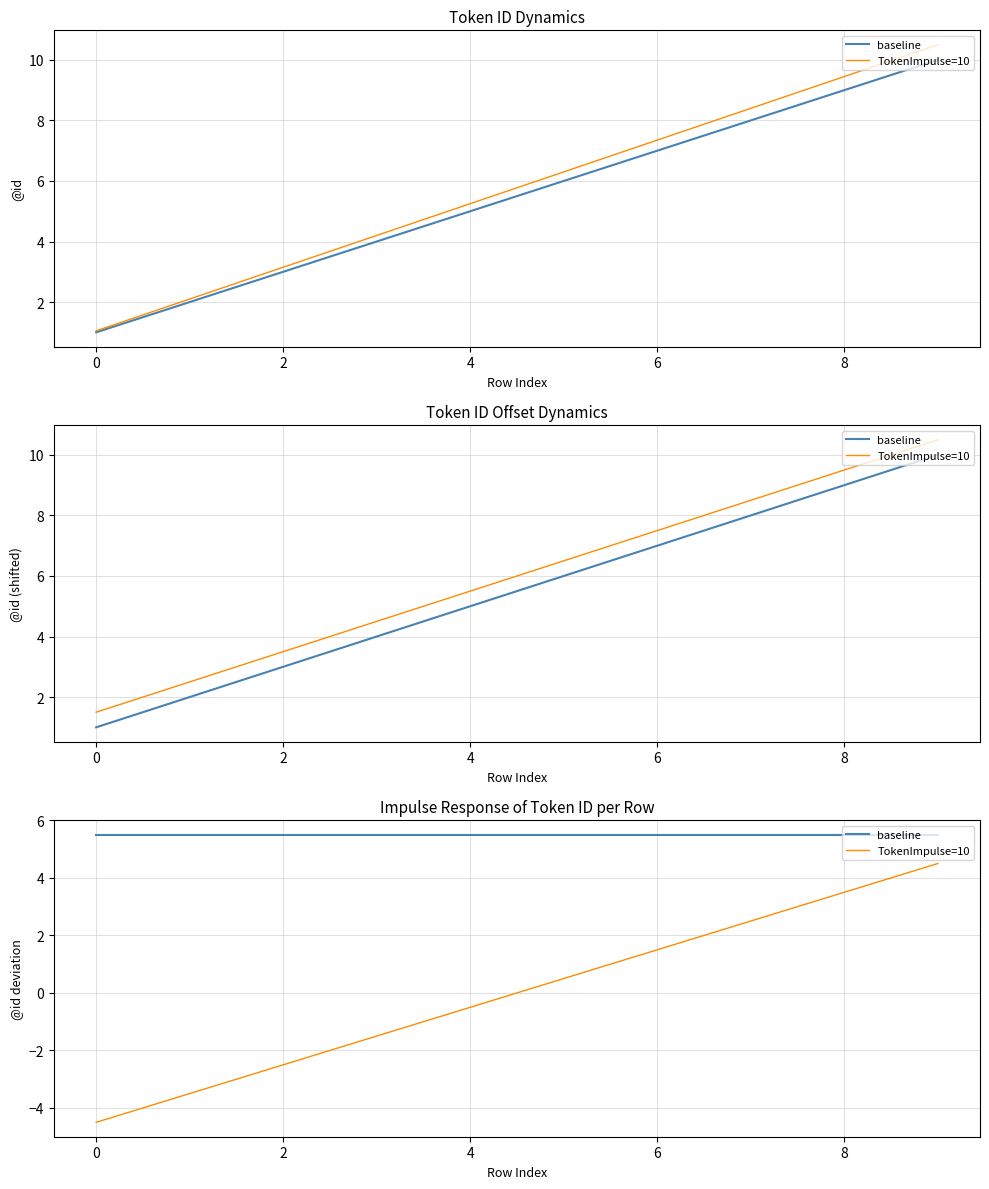

What is the value of the TokenImpulse=10 point at the 7th from the left?

1.5